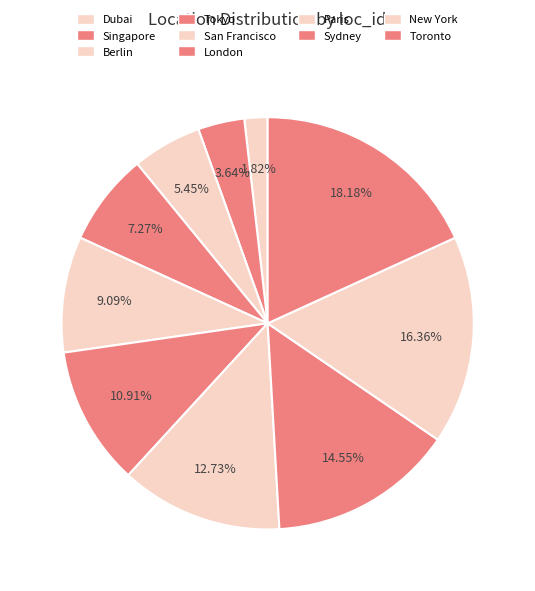

Is there any slice that represents more than half of the pie?

No